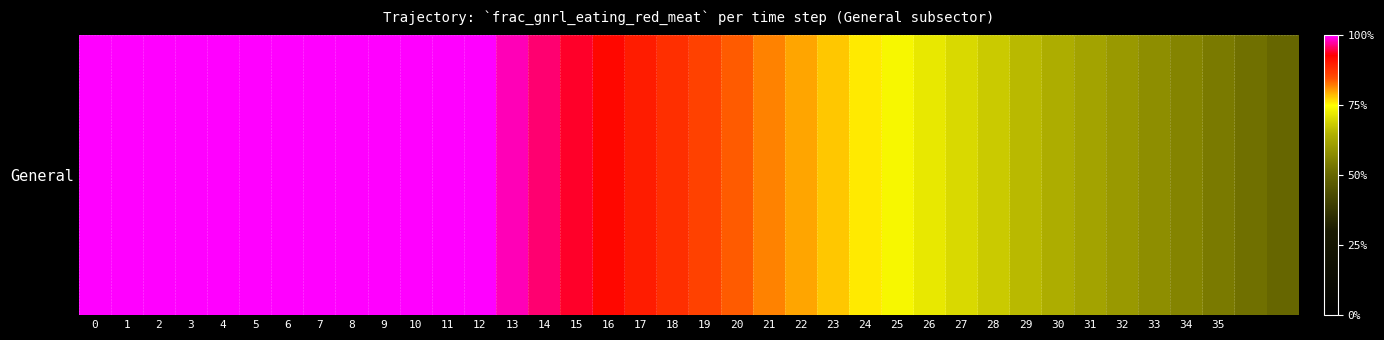

Between 6 and 21, which is larger?

6